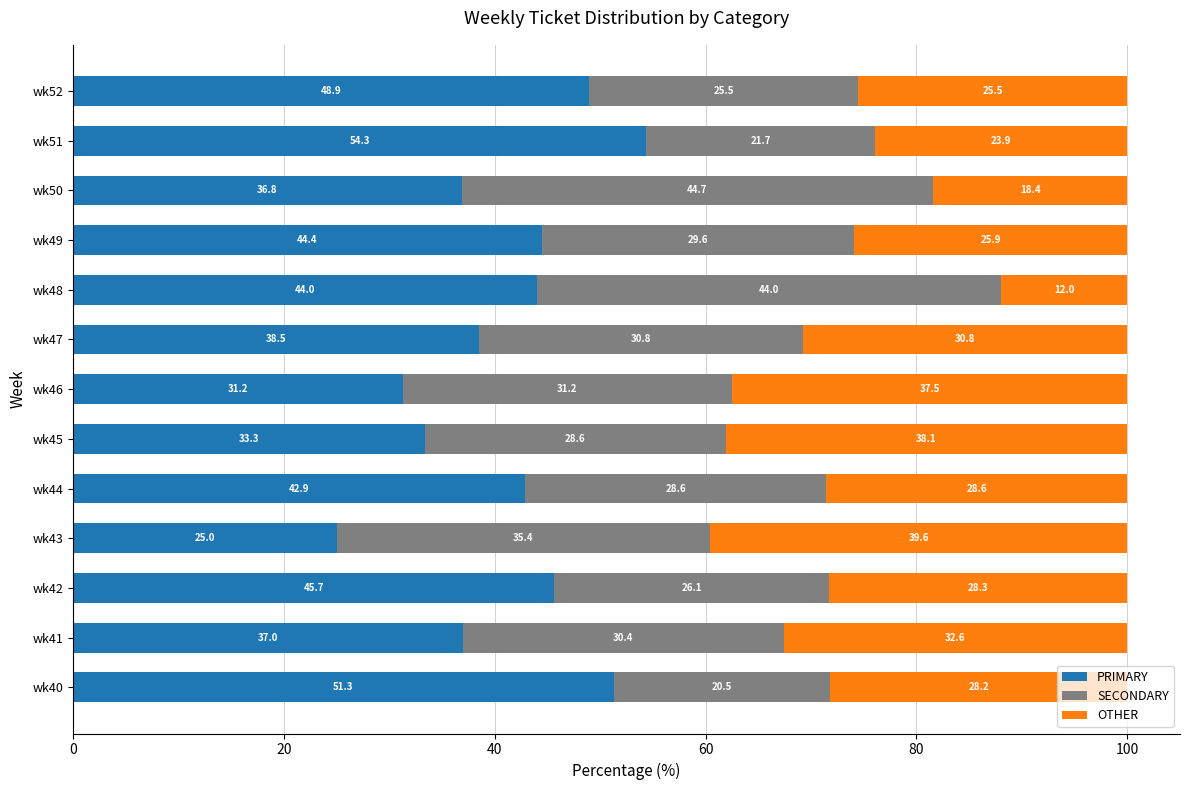

What is the lowest value of the PRIMARY series?

25.0